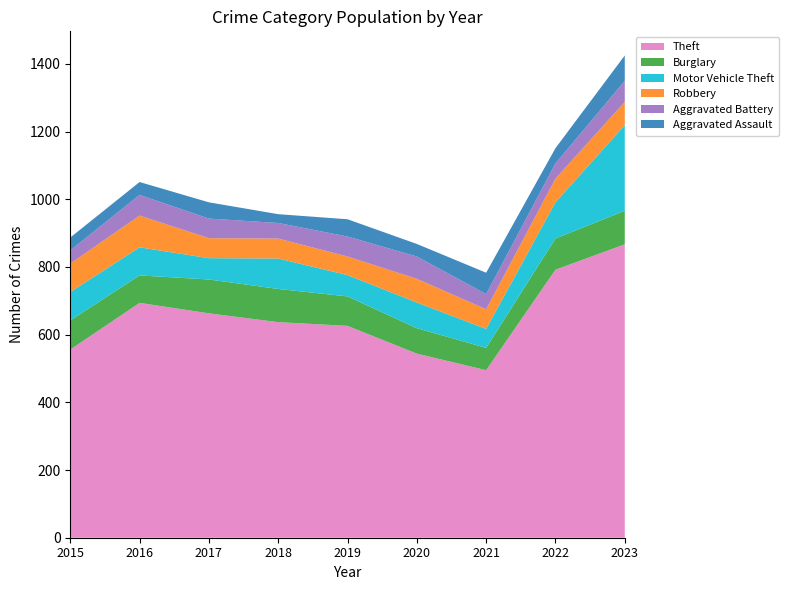

Reading left to right, transcribe all the data shown in this chart.

Theft: 2015=556	2016=694	2017=663	2018=637	2019=626	2020=544	2021=495	2022=792	2023=867
Burglary: 2015=86	2016=81	2017=100	2018=98	2019=87	2020=75	2021=66	2022=92	2023=99
Motor Vehicle Theft: 2015=84	2016=83	2017=63	2018=90	2019=63	2020=76	2021=56	2022=107	2023=253
Robbery: 2015=84	2016=94	2017=59	2018=59	2019=55	2020=70	2021=58	2022=70	2023=69
Aggravated Battery: 2015=39	2016=61	2017=58	2018=46	2019=59	2020=66	2021=45	2022=45	2023=62
Aggravated Assault: 2015=38	2016=38	2017=48	2018=26	2019=51	2020=37	2021=63	2022=45	2023=75